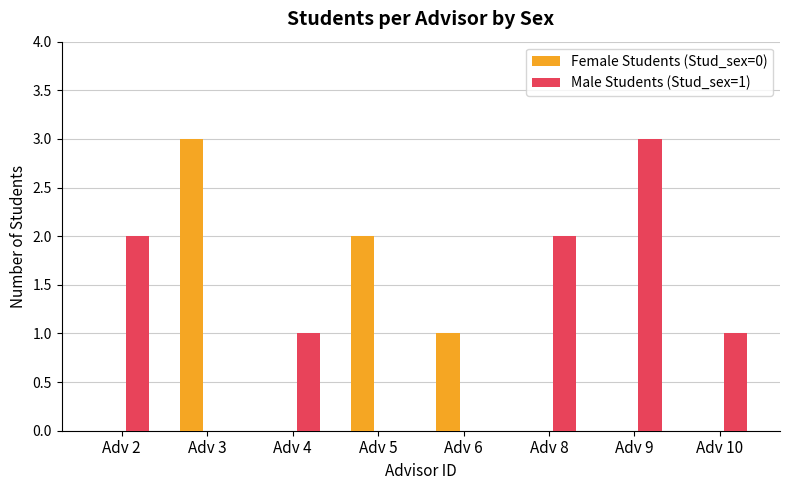

The Female Students (Stud_sex=0) series shows 2 at Adv 9. True or false?

False